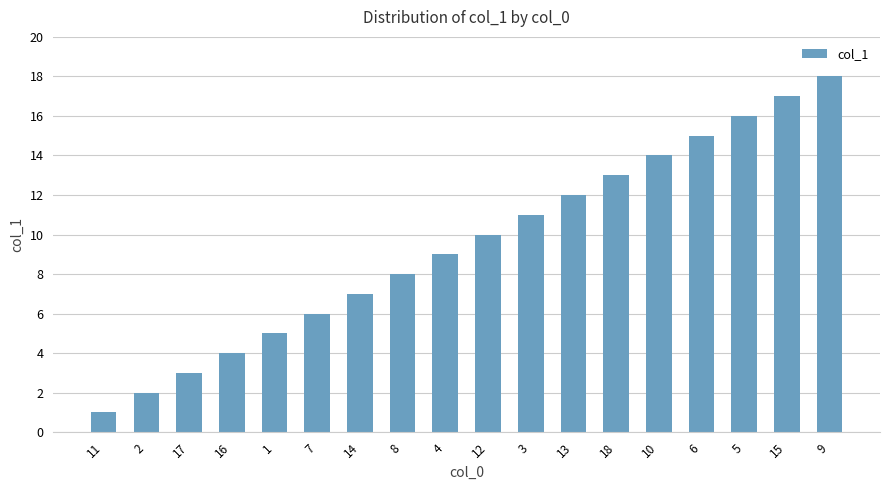

What is the label of the 17th bar from the left?

15